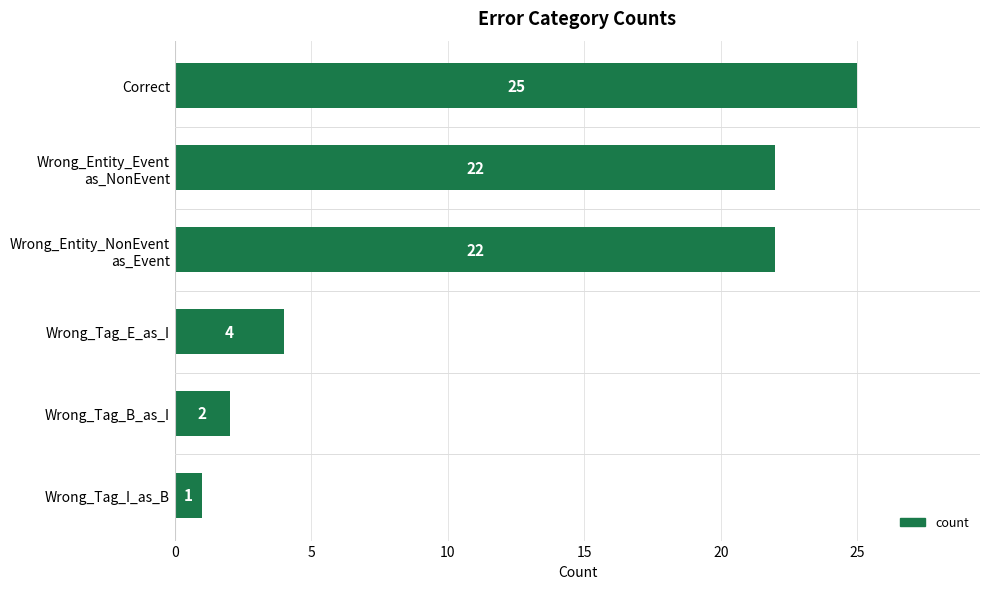

Between Wrong_Tag_I_as_B and Wrong_Tag_E_as_I, which is larger?

Wrong_Tag_E_as_I